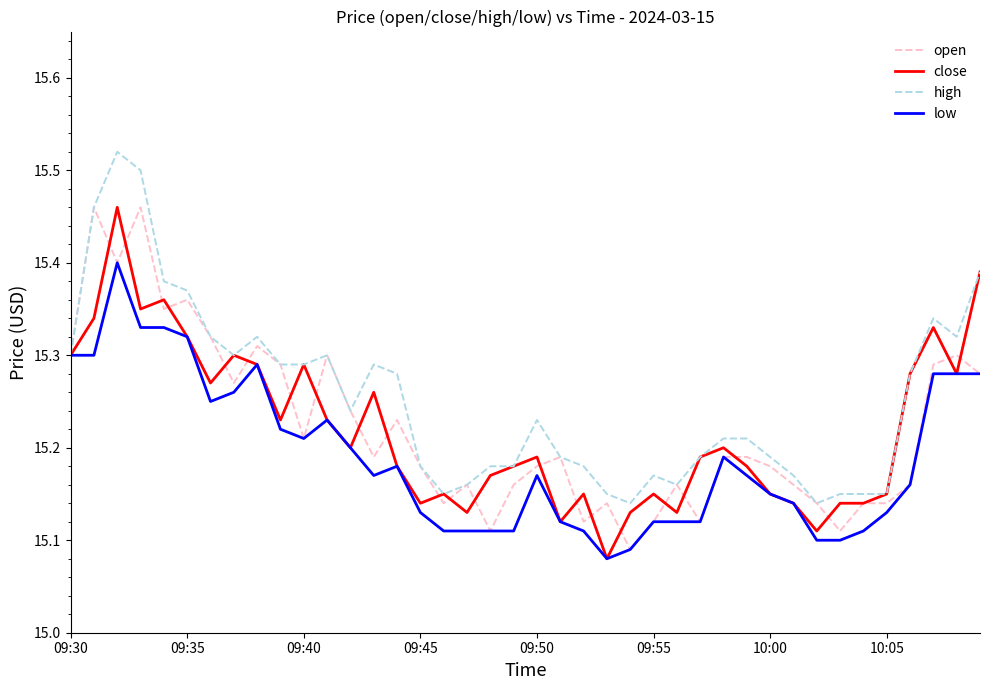

Which series has the largest total across all categories?

high